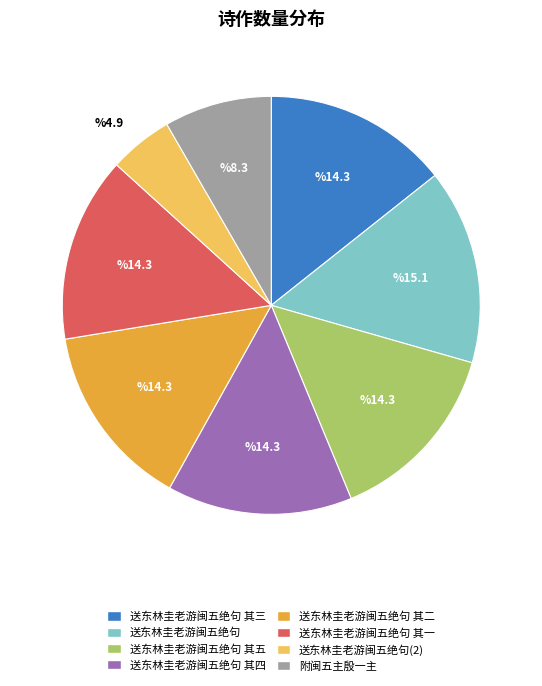

How many segments does this pie chart have?

8